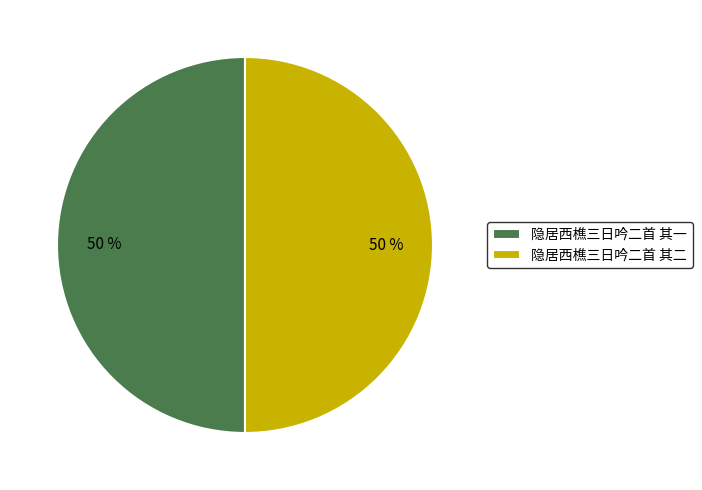

What is the ratio of the value at 隐居西樵三日吟二首 其二 to the value at 隐居西樵三日吟二首 其一?

1.0